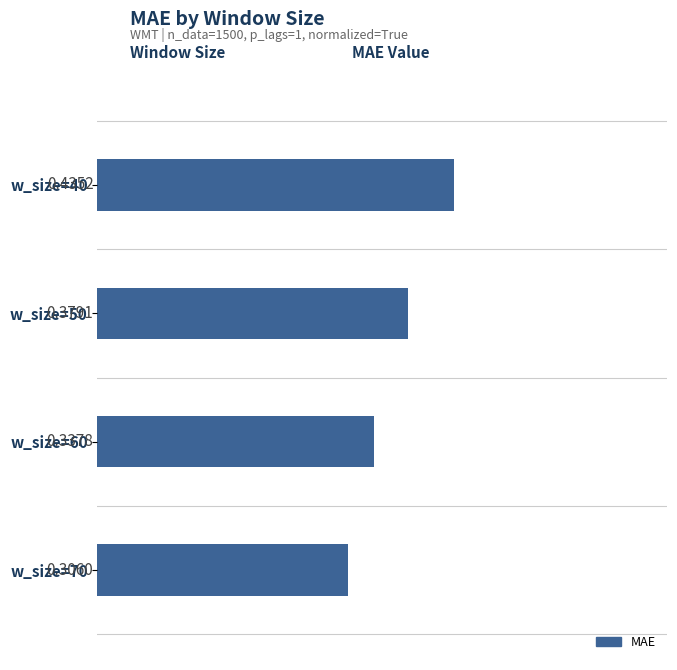

Rank the categories by value from highest to lowest.

w_size=40, w_size=50, w_size=60, w_size=70